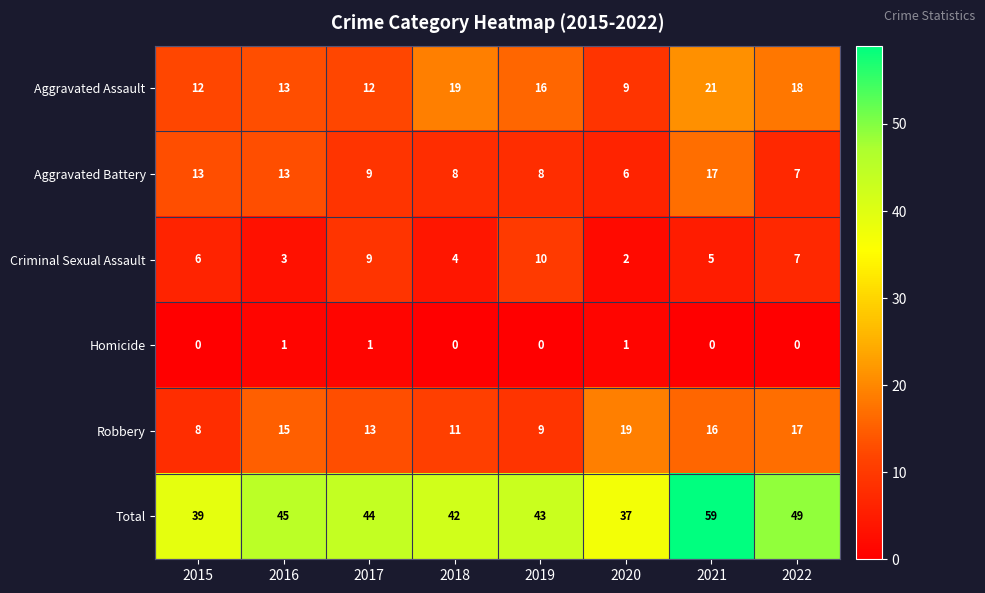

Which series has the largest range (max minus min)?

Total